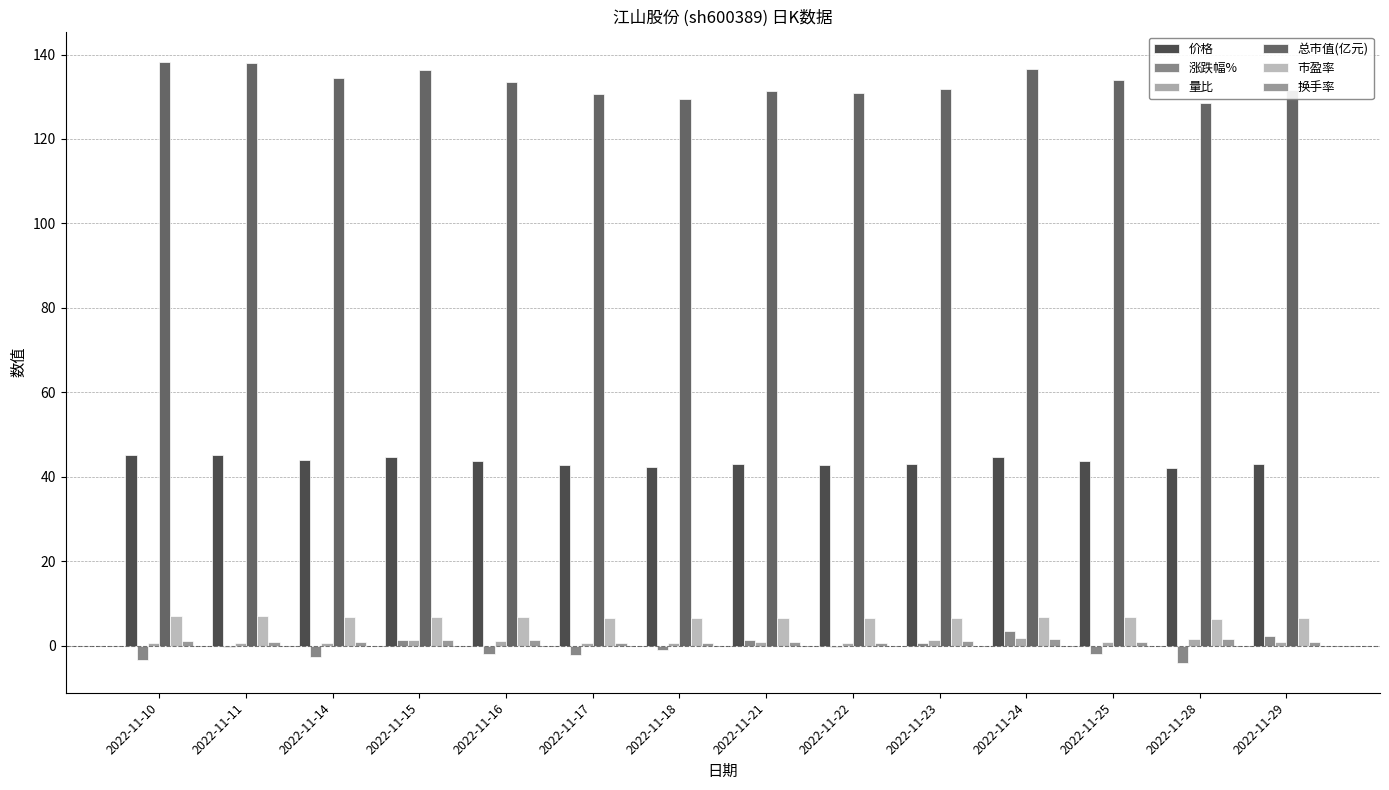

Reading right to left, transcribe all the data shown in this chart.

价格: 43.1	42.1	43.8	44.7	43.2	42.9	43.0	42.4	42.8	43.8	44.6	44.0	45.2	45.3
涨跌幅%: 2.3	-4.0	-2.0	3.6	0.7	-0.3	1.5	-1.0	-2.1	-2.0	1.4	-2.6	-0.2	-3.4
量比: 0.8	1.6	0.9	1.8	1.4	0.6	1.0	0.7	0.6	1.1	1.3	0.8	0.7	0.8
总市值(亿元): 131.6	128.6	133.9	136.6	131.9	131.0	131.4	129.4	130.8	133.6	136.3	134.5	138.1	138.3
市盈率: 6.6	6.5	6.8	6.9	6.7	6.6	6.6	6.5	6.6	6.8	6.9	6.8	7.0	7.0
换手率: 1.0	1.7	1.0	1.6	1.3	0.7	1.0	0.8	0.7	1.3	1.4	1.0	1.0	1.1